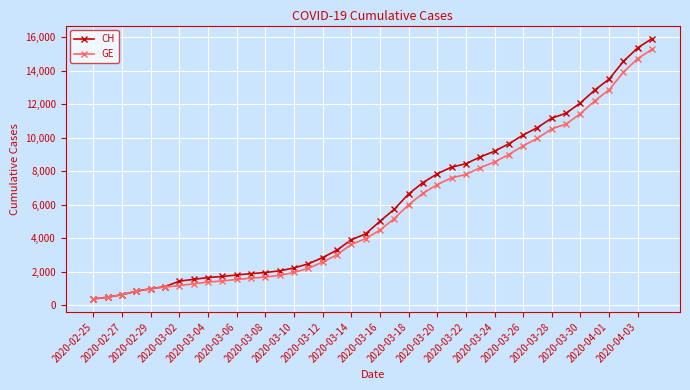

What is the lowest value of the GE series?

375